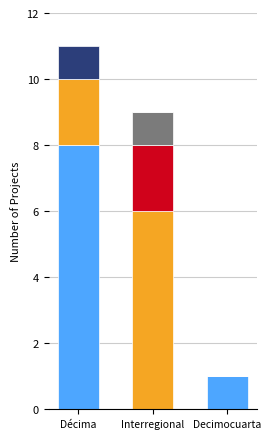

What is the total value across all series at Décima?

11